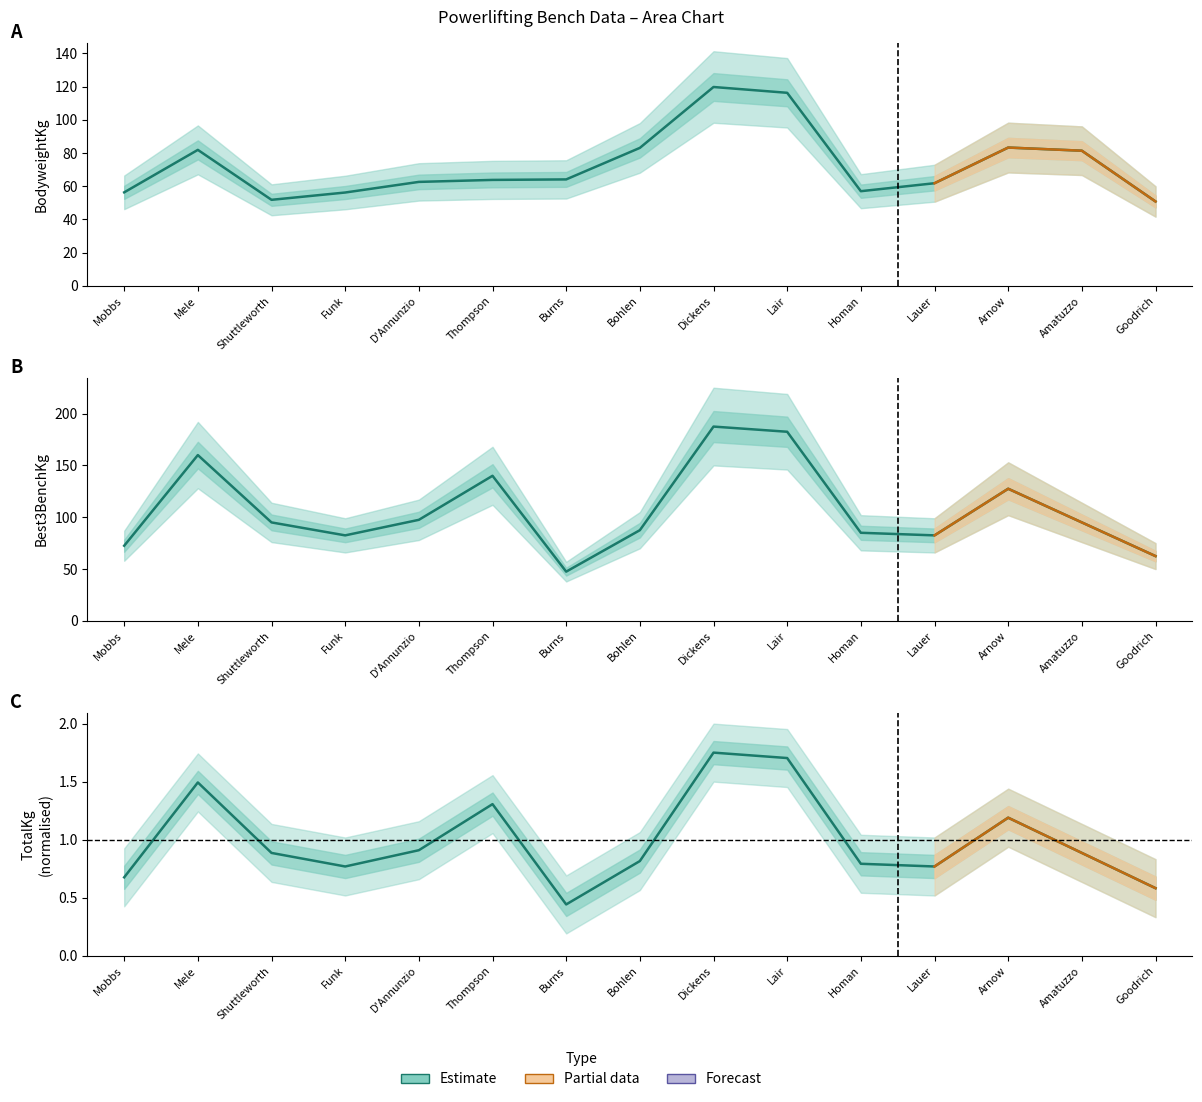

Does the chart have visible grid lines?

No